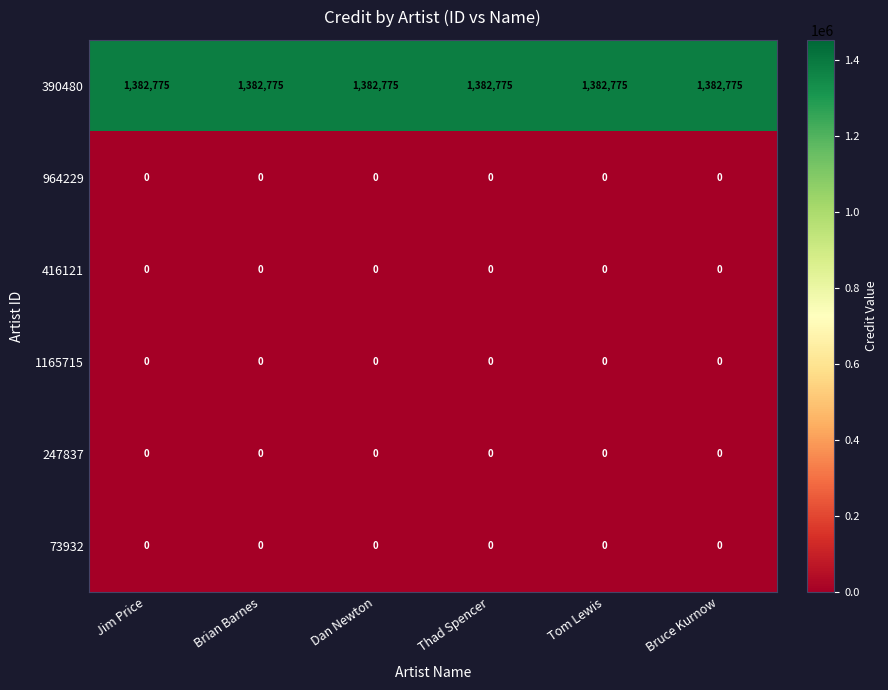

What is the sum of all 390480 values?

8296650